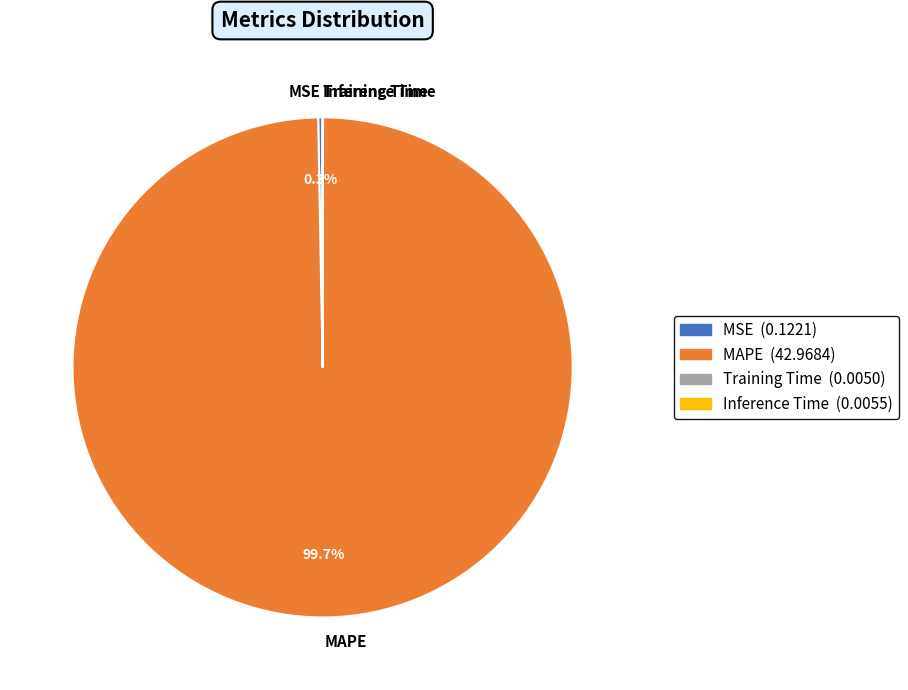

Between MSE and MAPE, which is larger?

MAPE